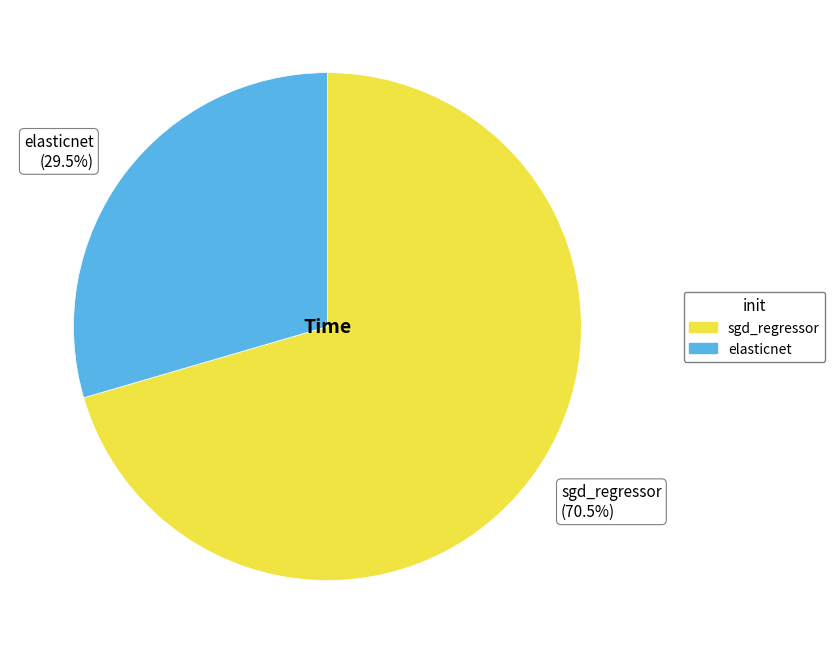

What is the total percentage of sgd_regressor and elasticnet?

100.0%